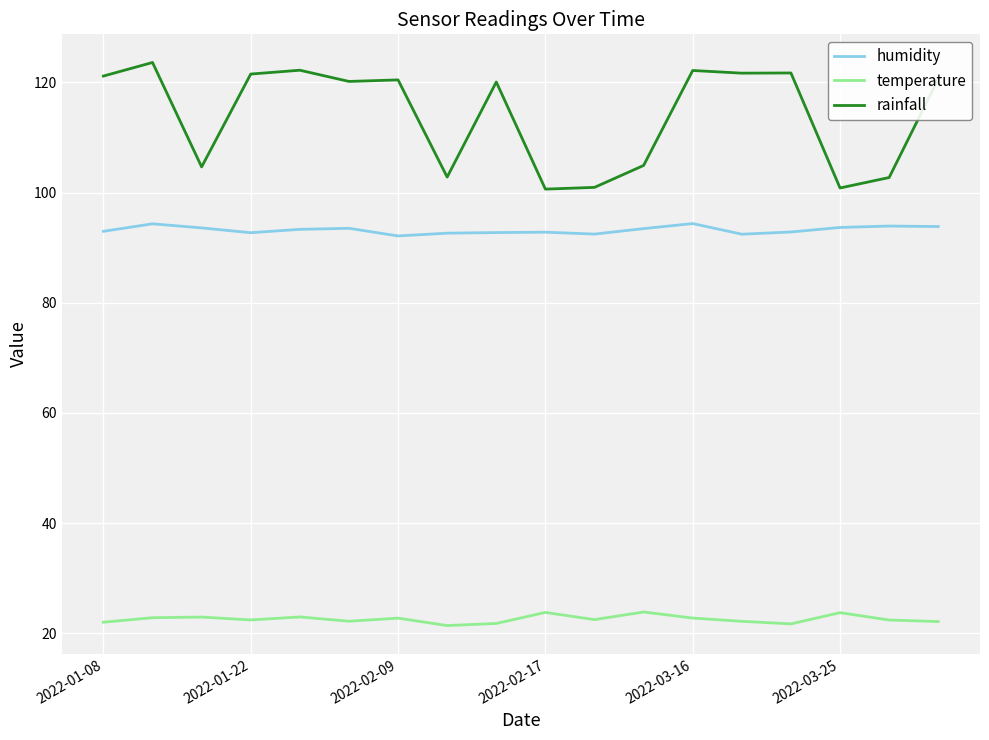

Which series has the widest spread of values?

rainfall